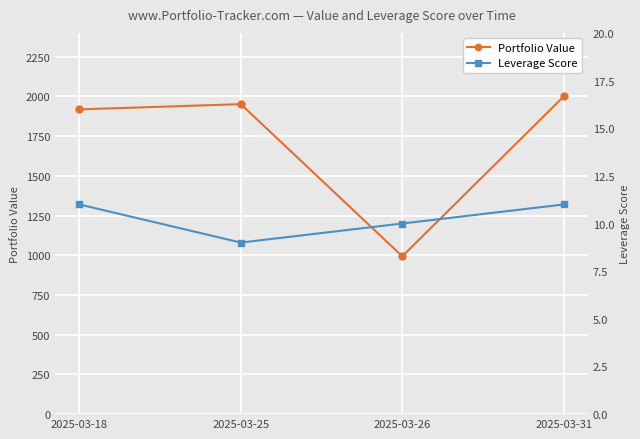

What is the total value across all series at 2025-03-31?

2011.0